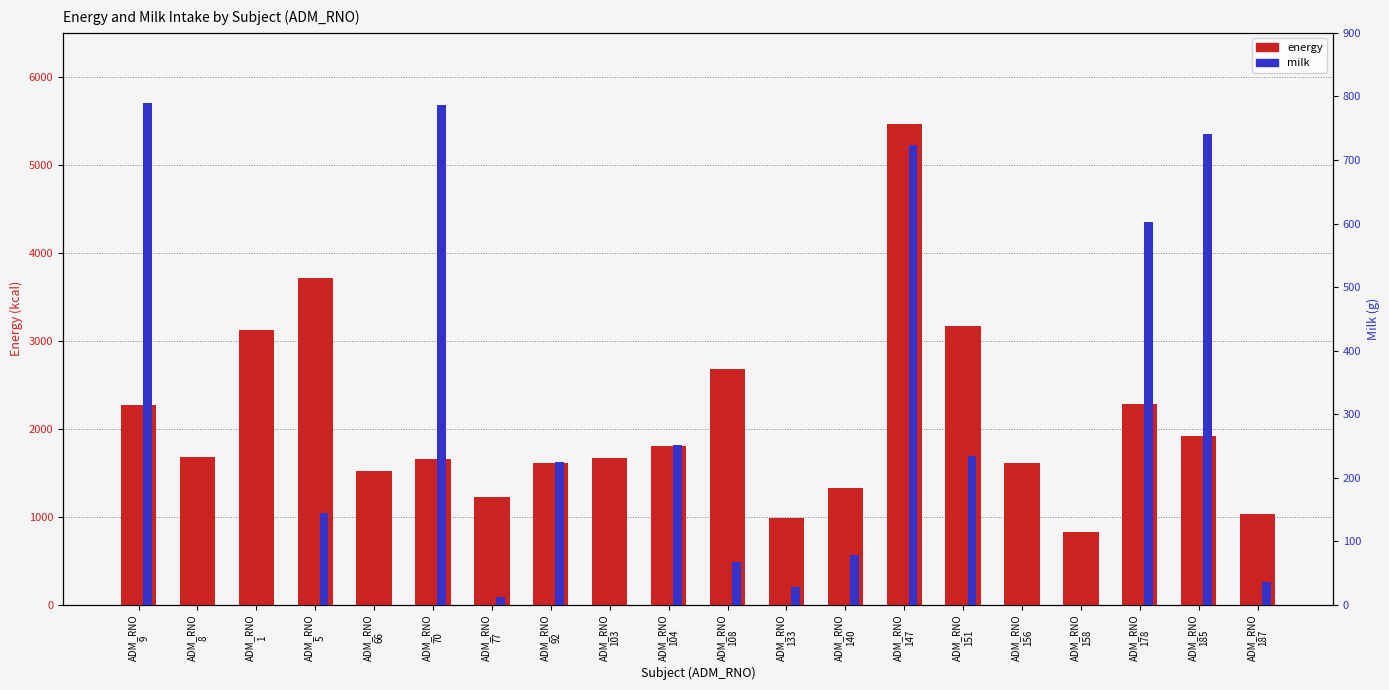

How many data points does each series have?

20